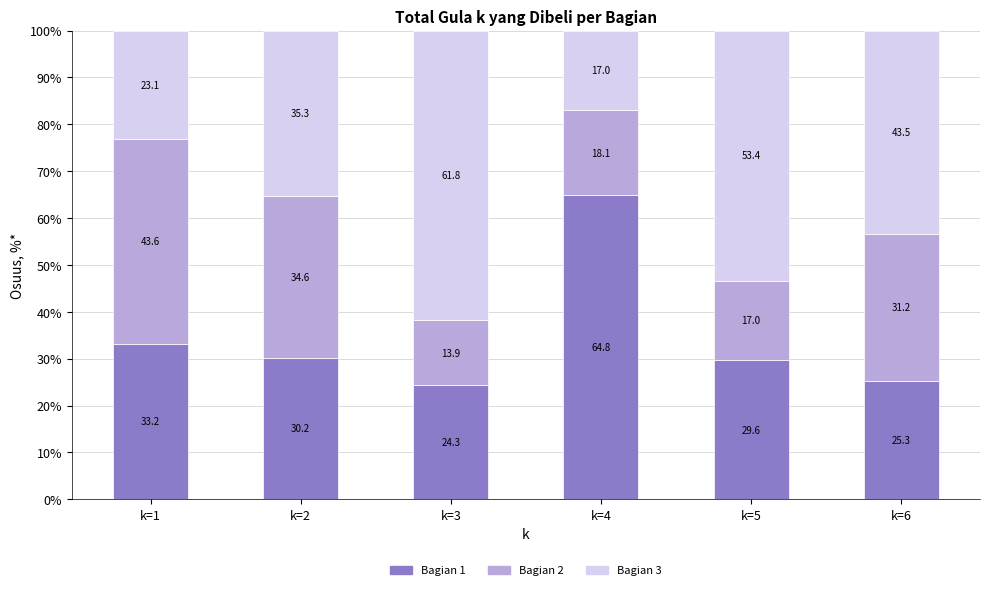

What is the highest value of the Bagian 1 series?

64.8